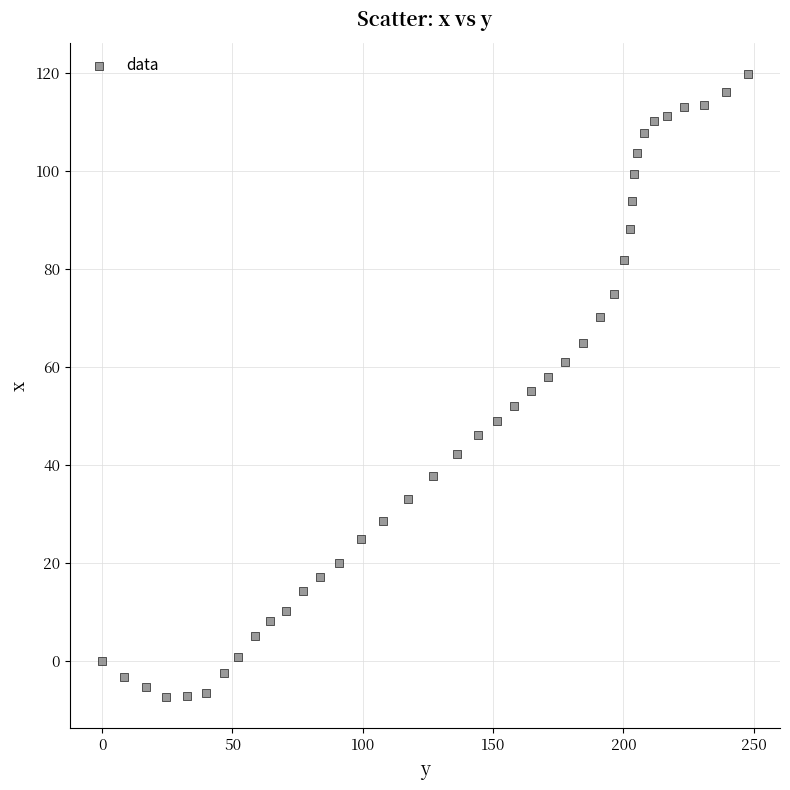

What is the range of Y values (max minus min)?

127.1